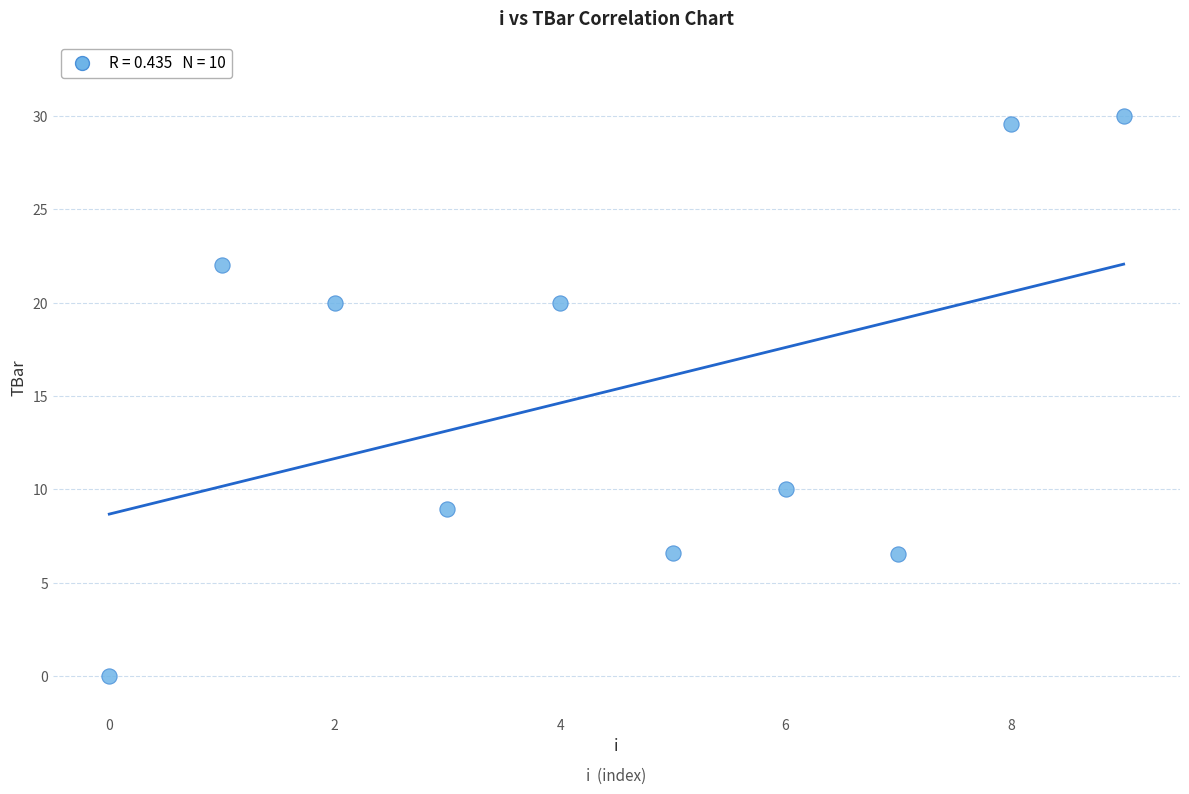

What is the range of Y values (max minus min)?

30.0